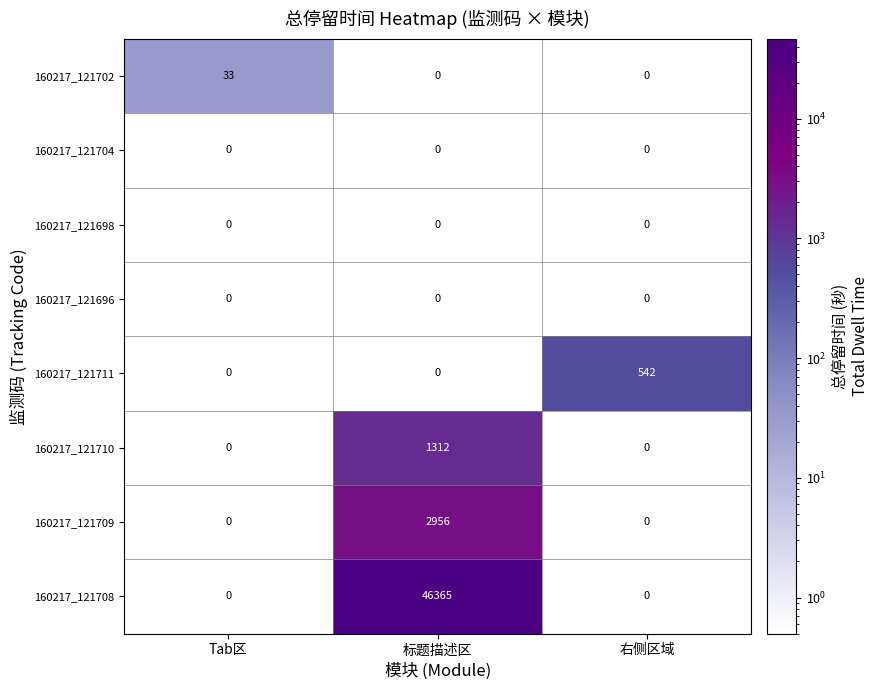

Which series changed the most between Tab区 and 右侧区域?

160217_121711